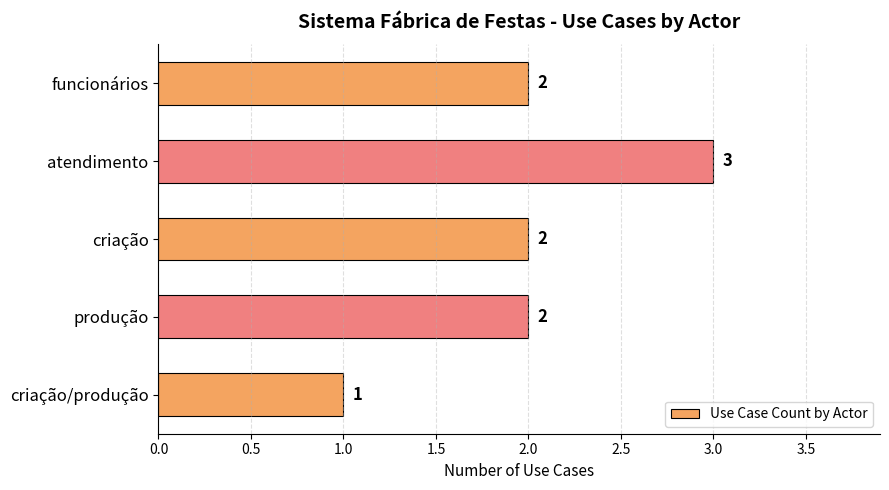

What is the label of the 1st bar from the bottom?

criação/produção